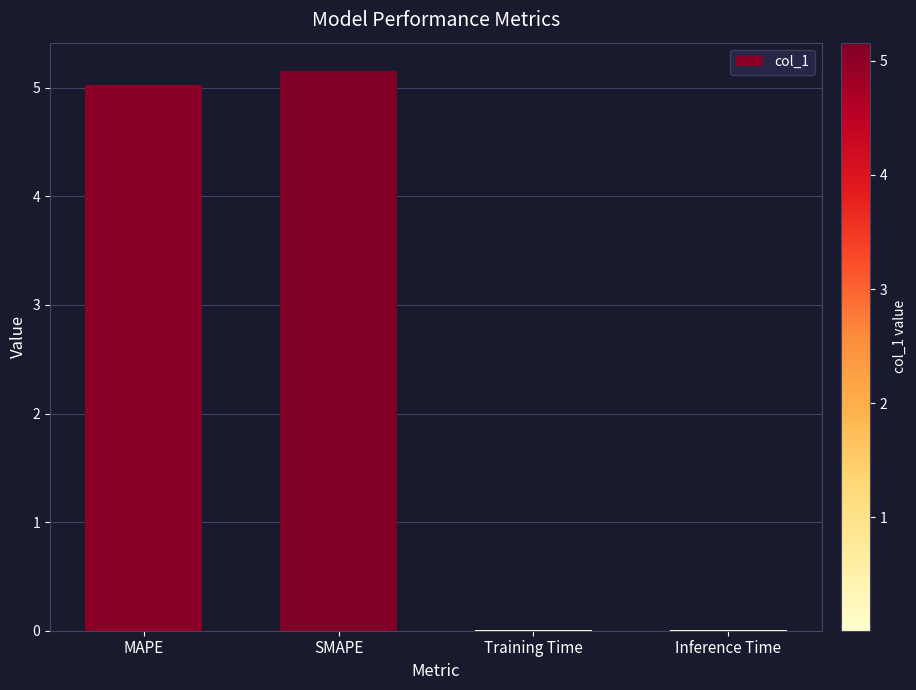

What is the sum of all values?

10.2